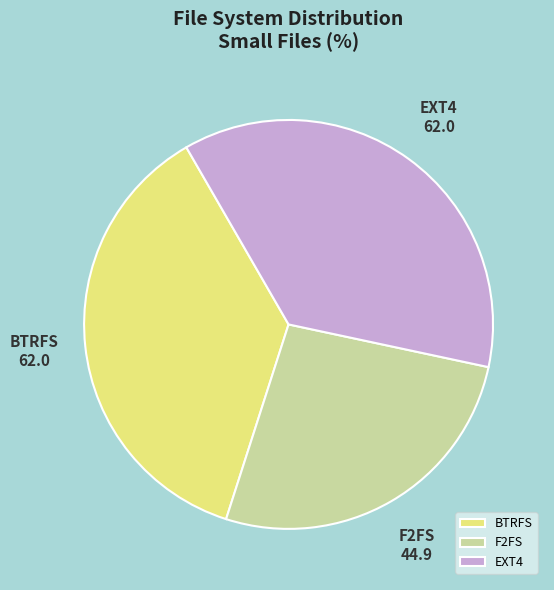

Count the number of slices in the pie.

3